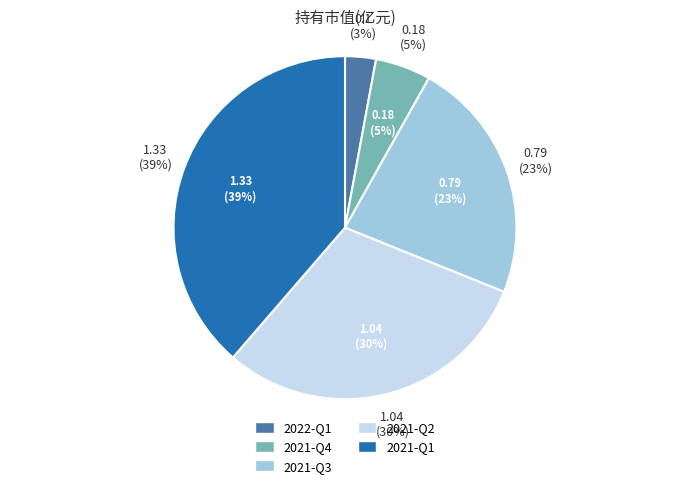

To the nearest percent, what is the difference between the largest and smallest slice percentages?

36%